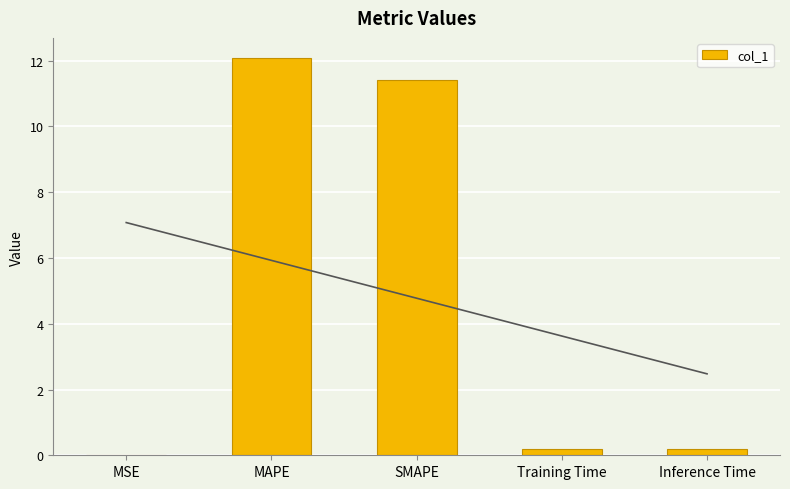

Which label corresponds to the largest value in the chart?

MAPE